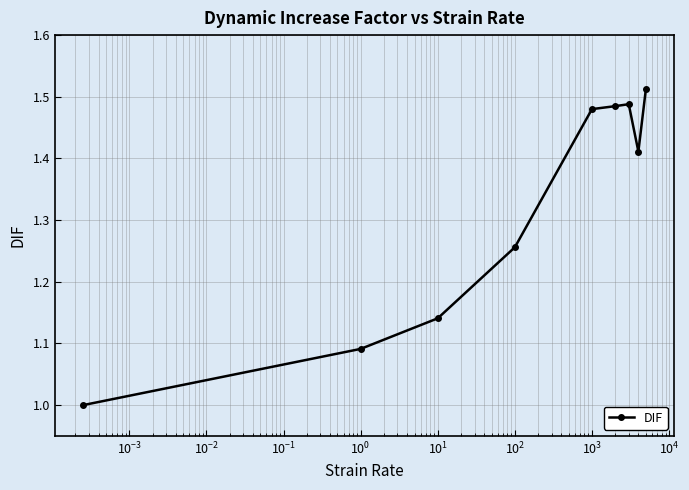

True or false: there are more than 0 points higher than both neighbors.

True